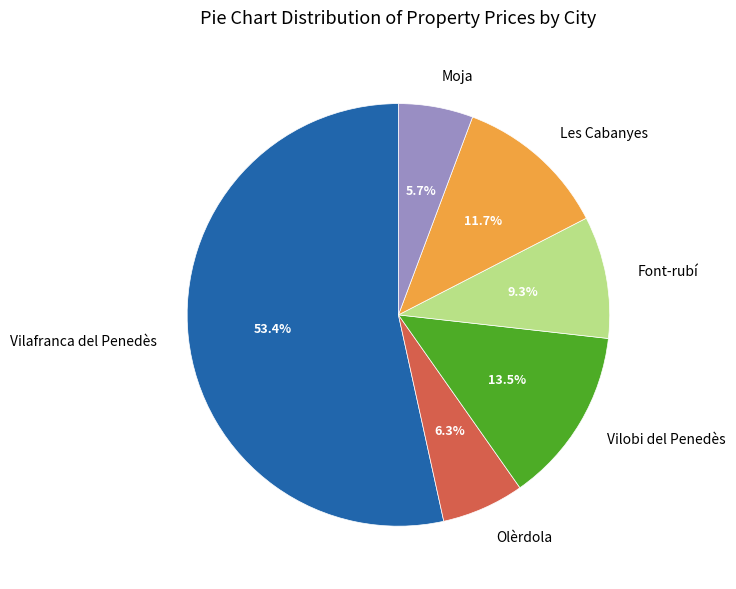

What is the smallest slice in the pie chart?

Moja